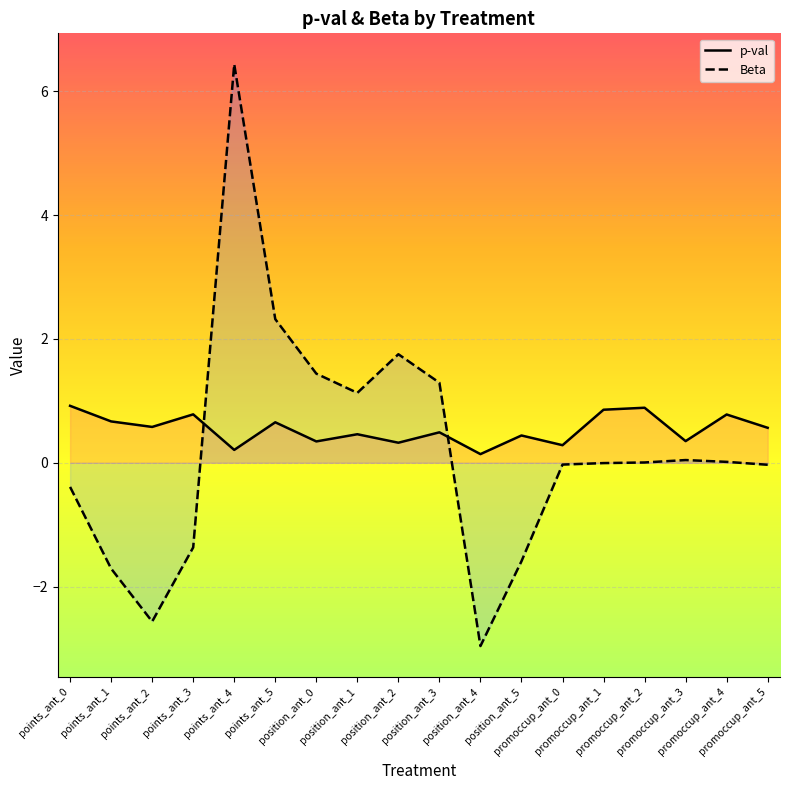

True or false: Beta has more than 1 interior local peaks.

True